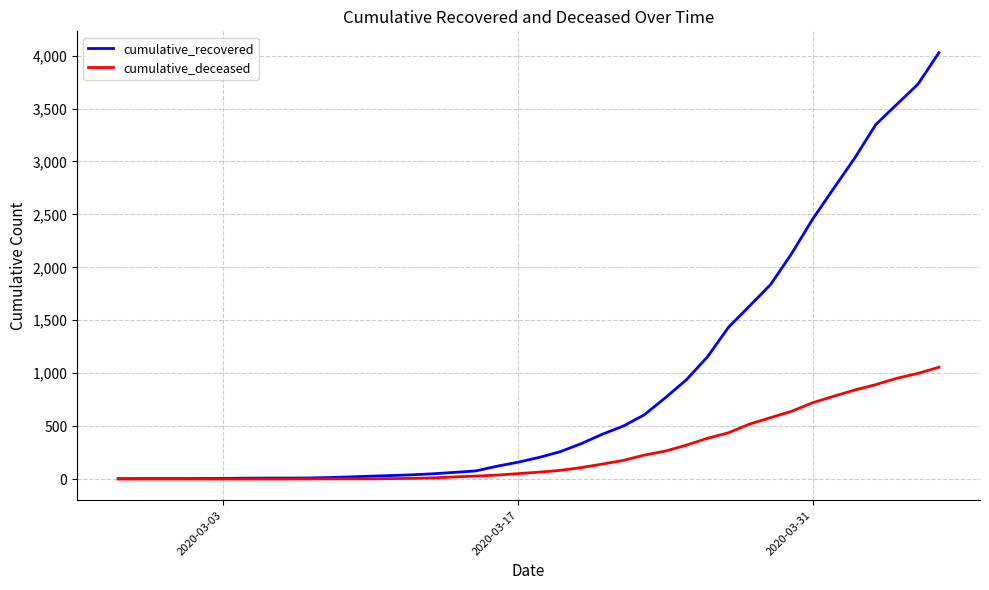

What is the highest value of the cumulative_deceased series?

1056